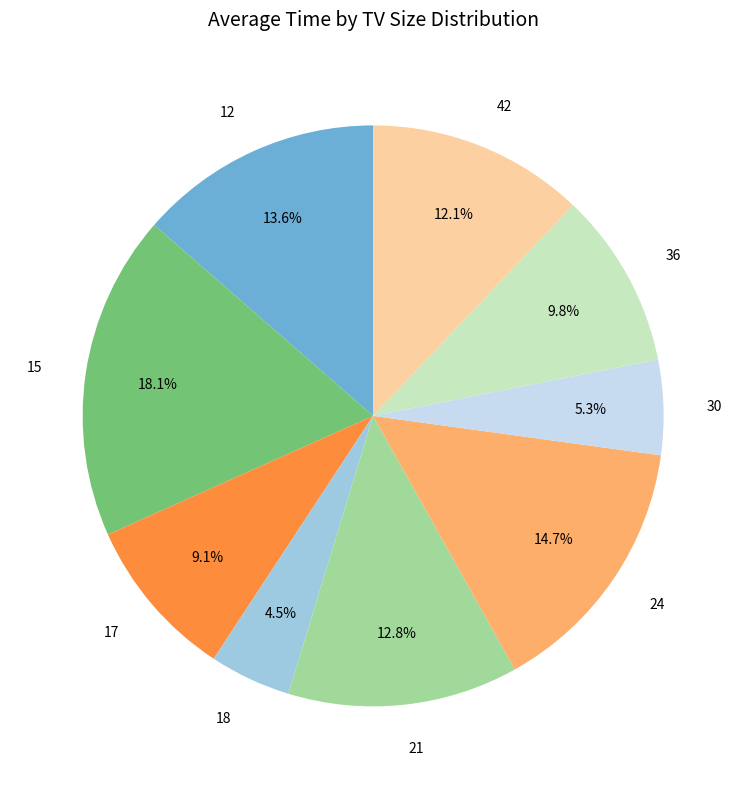

Does 18 account for over 50% of the chart?

No